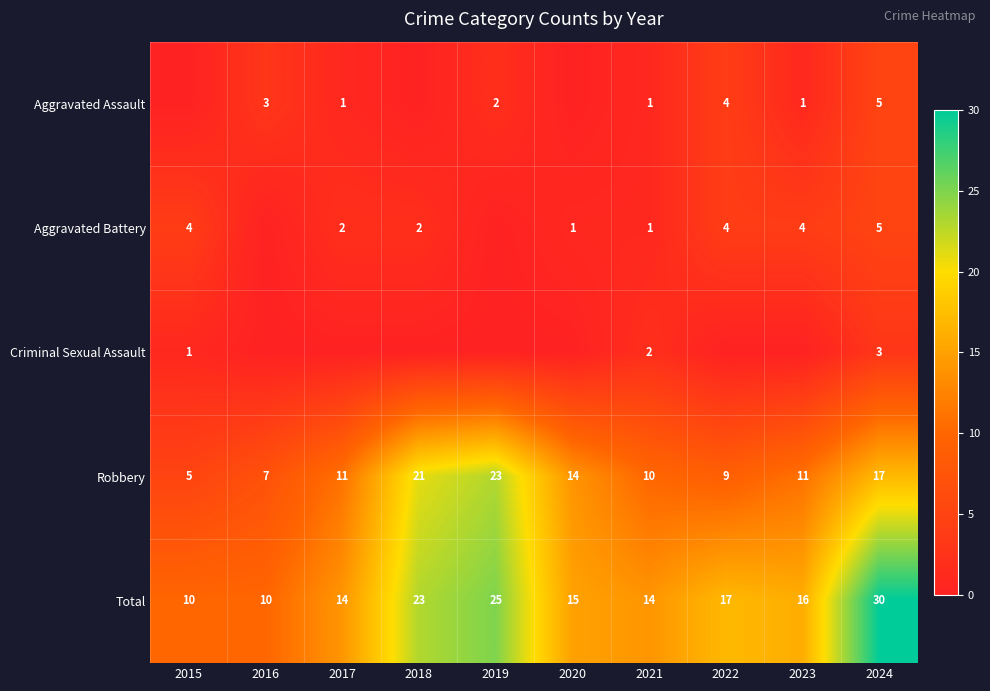

At which category is the sum across all series the highest?

2024